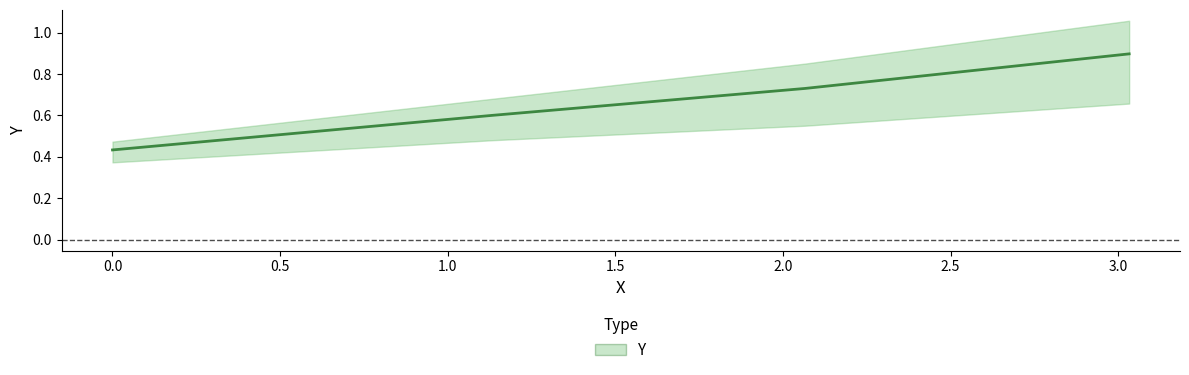

Reading right to left, extract all data points from this chart.

3.033=0.9	2.066=0.7	1.133=0.6	0.0=0.4